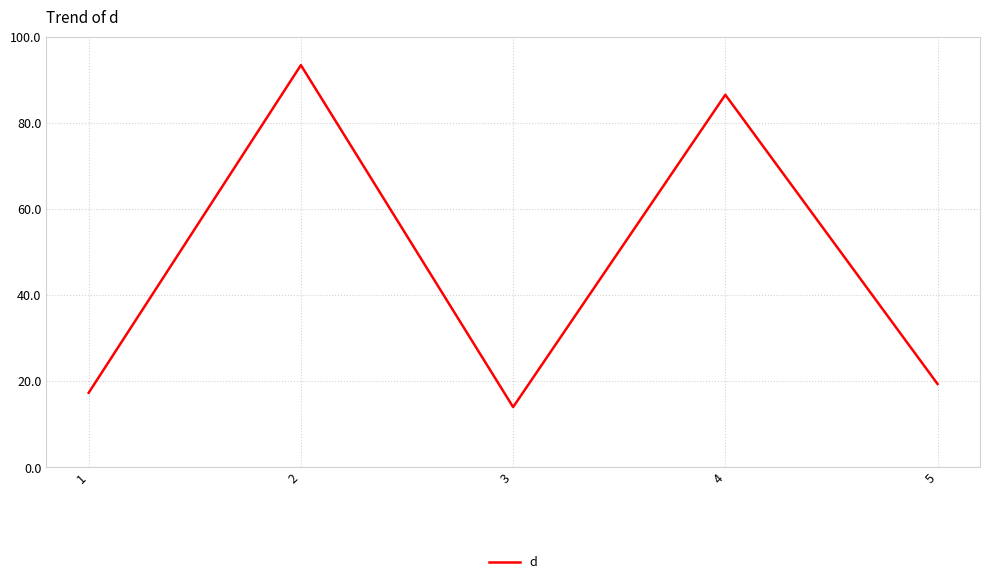

What is the greatest value displayed?

93.4